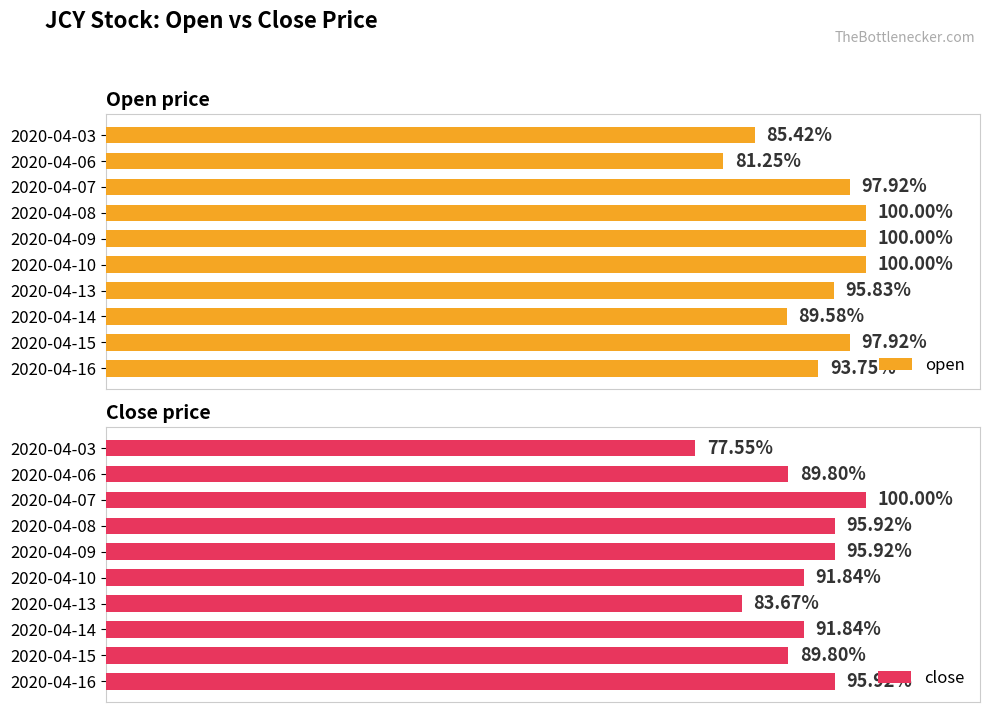

What is the average value of the close series?

91.2